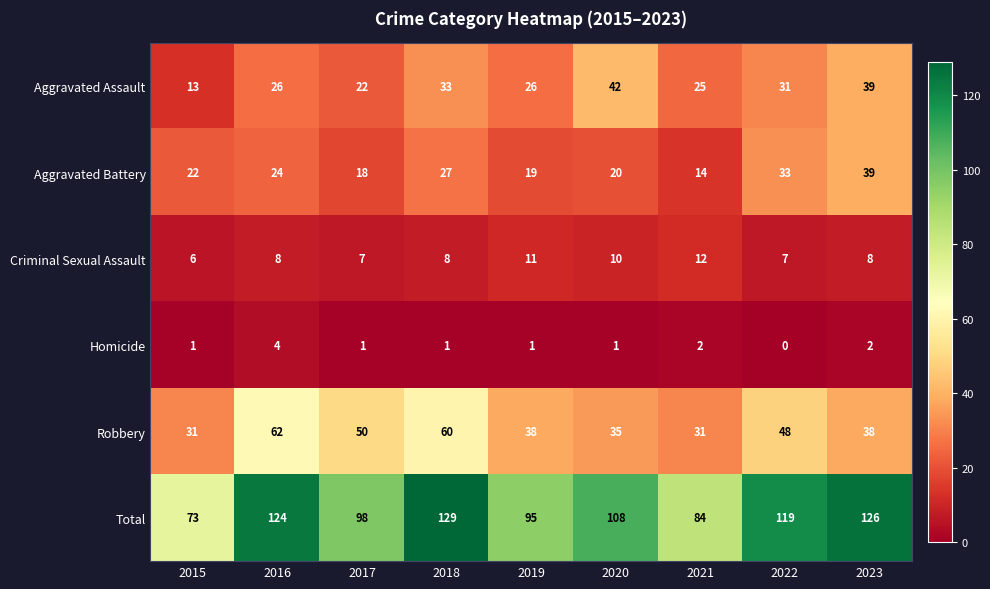

The Total series shows 73 at 2015. True or false?

True